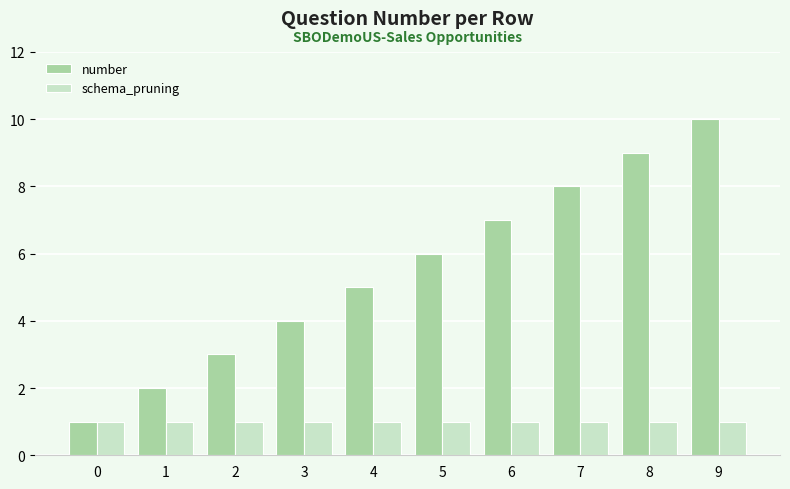

At which category is the sum across all series the highest?

9